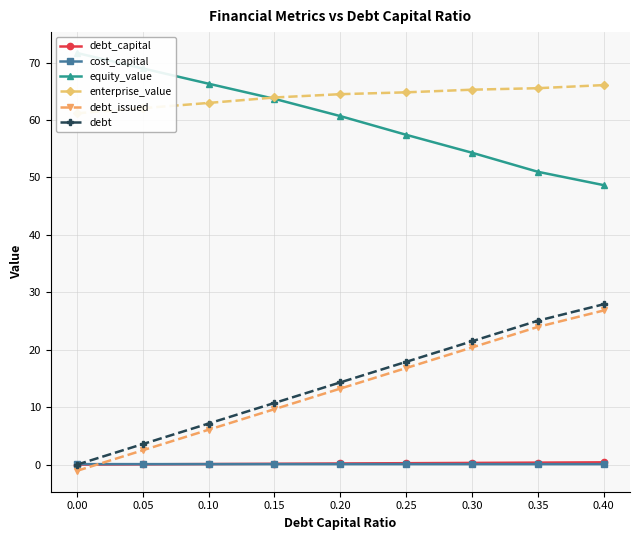

What are all the series names shown in the legend?

debt_capital, cost_capital, equity_value, enterprise_value, debt_issued, debt